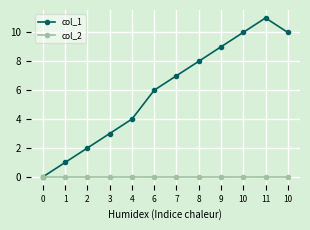

What is the difference between the highest and lowest values at 11?

11